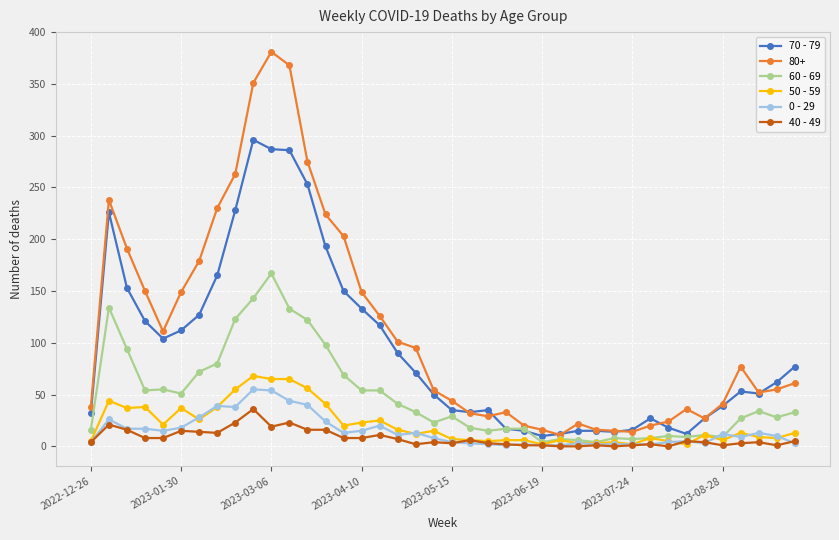

Which series has the largest range (max minus min)?

80+